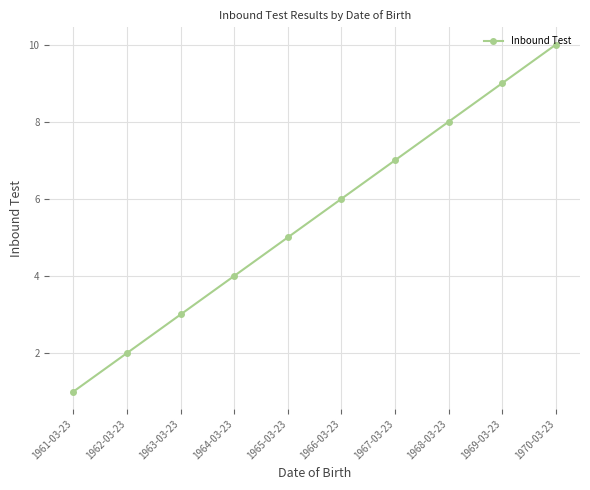

What is the difference between the second highest and second lowest values?

7